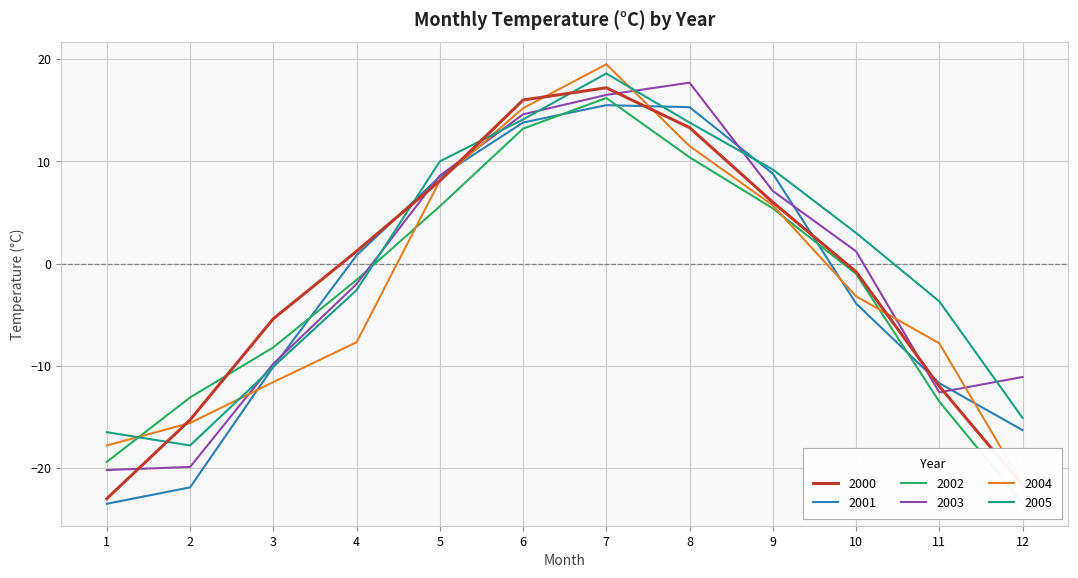

How many times do 2003 and 2000 cross each other?

6